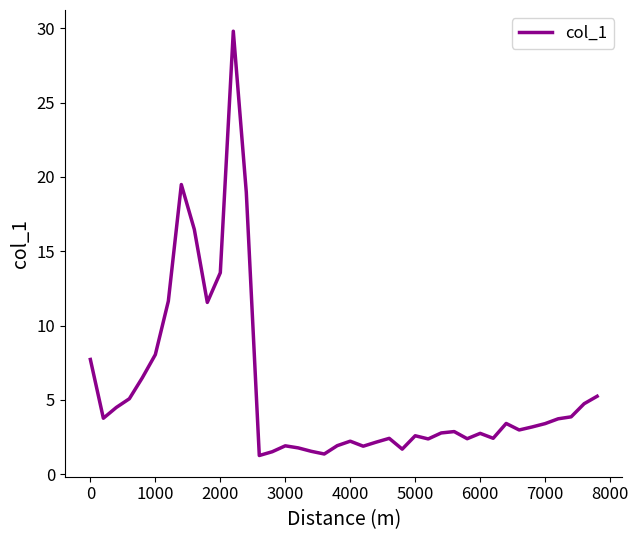

What is the maximum value shown in the chart?

29.8